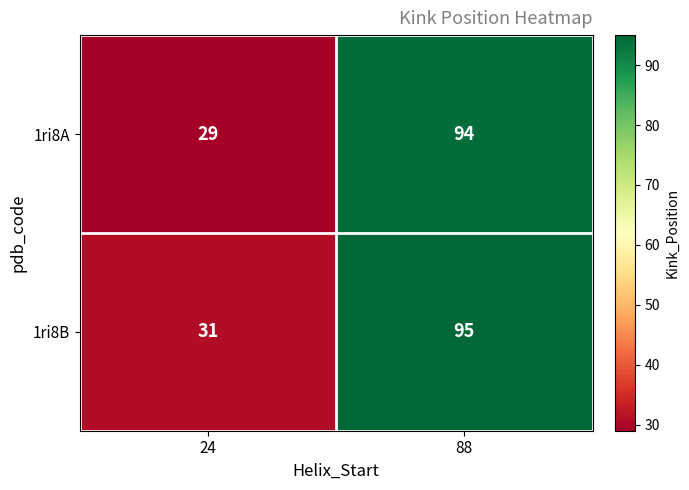

The value of 1ri8B at 88 is 28. True or false?

False